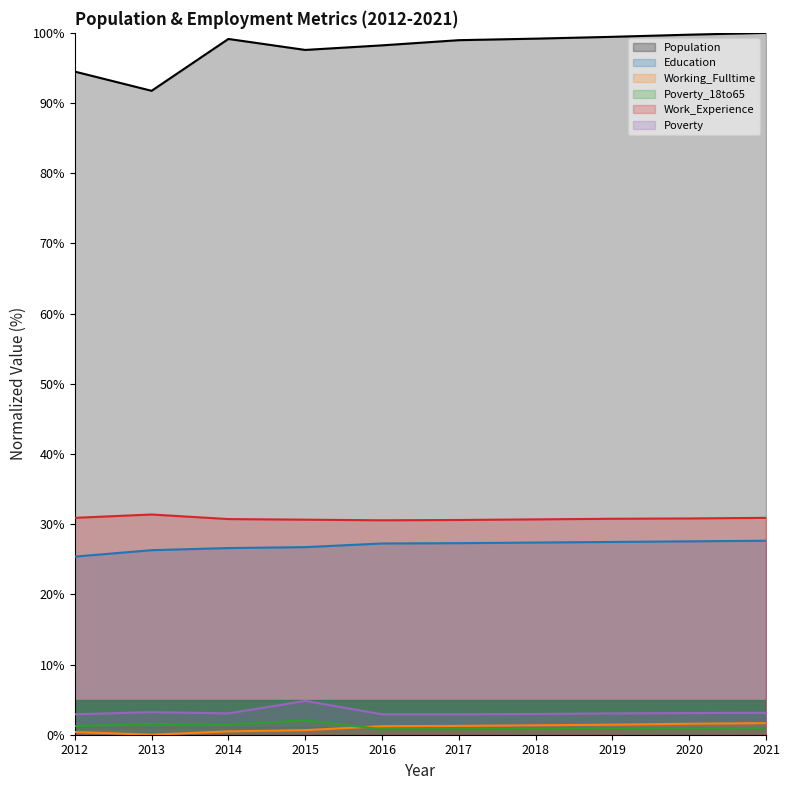

What is the difference between the highest and lowest values at 2014?

98.7